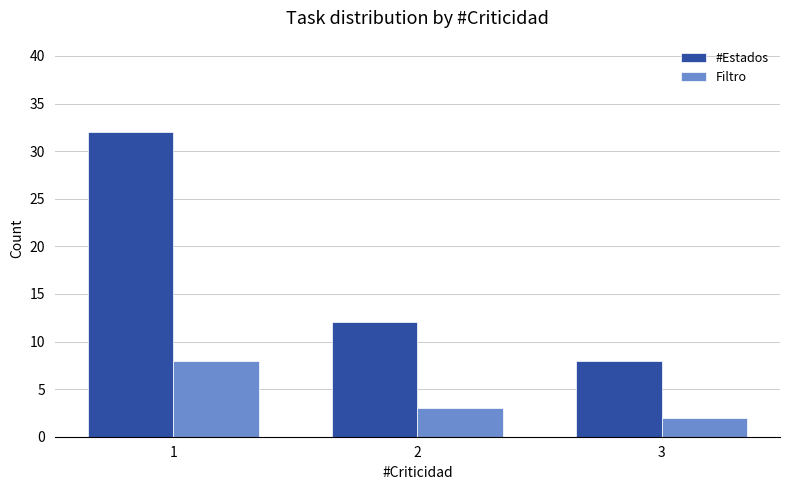

Rank the categories by Filtro value from lowest to highest.

3, 2, 1